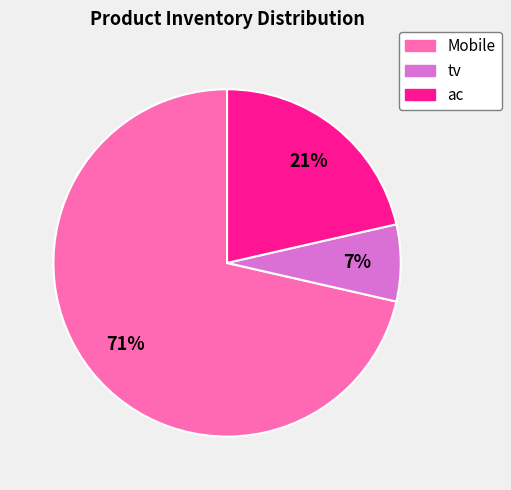

True or false: ac accounts for 11% of the total.

False